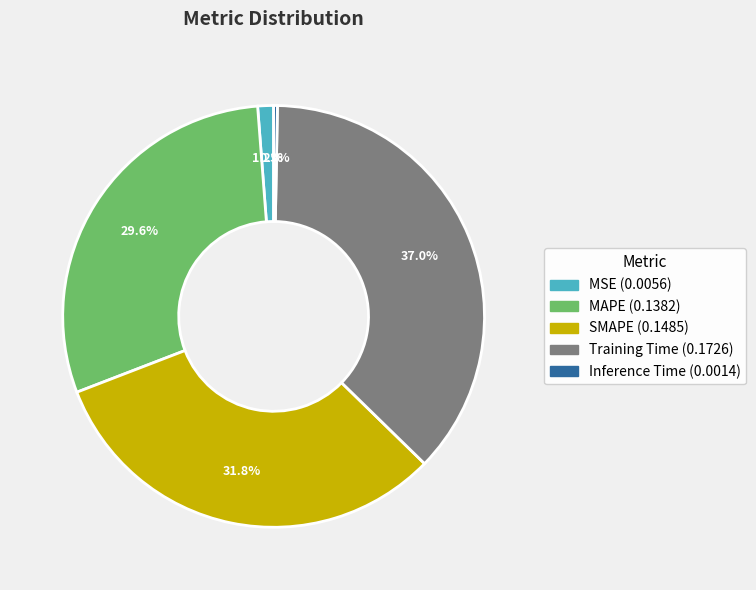

How much of the chart is everything except MSE?

98.8%